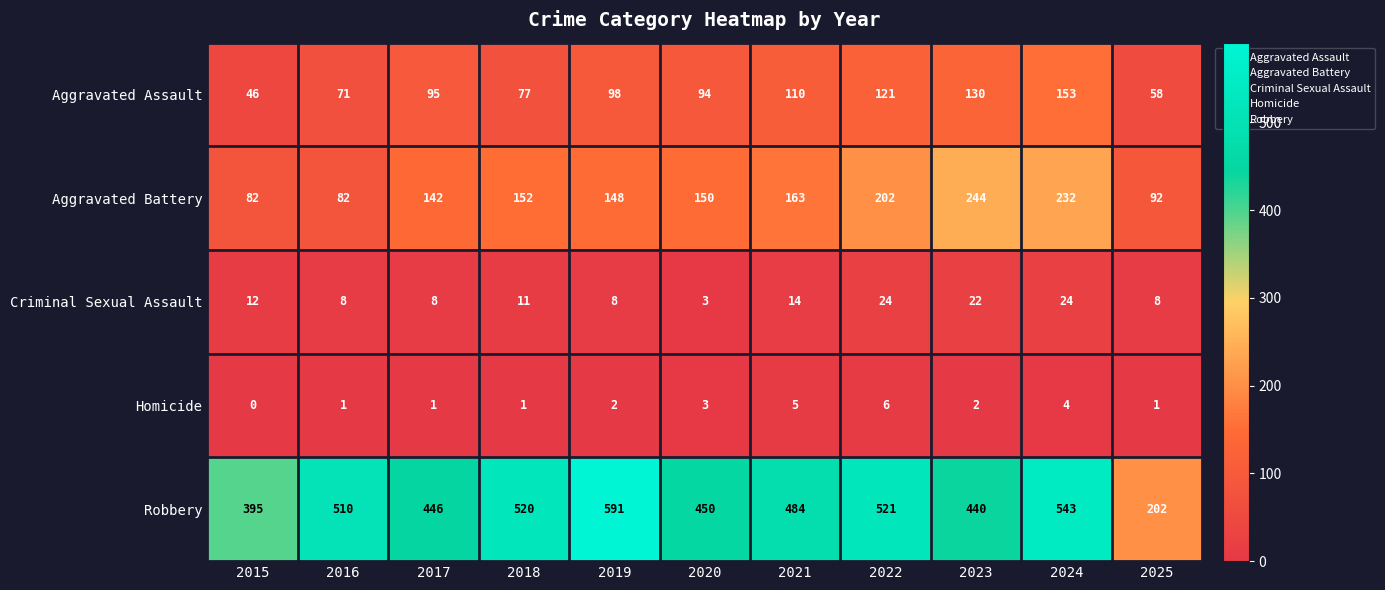

How many categories are shown in the chart?

11